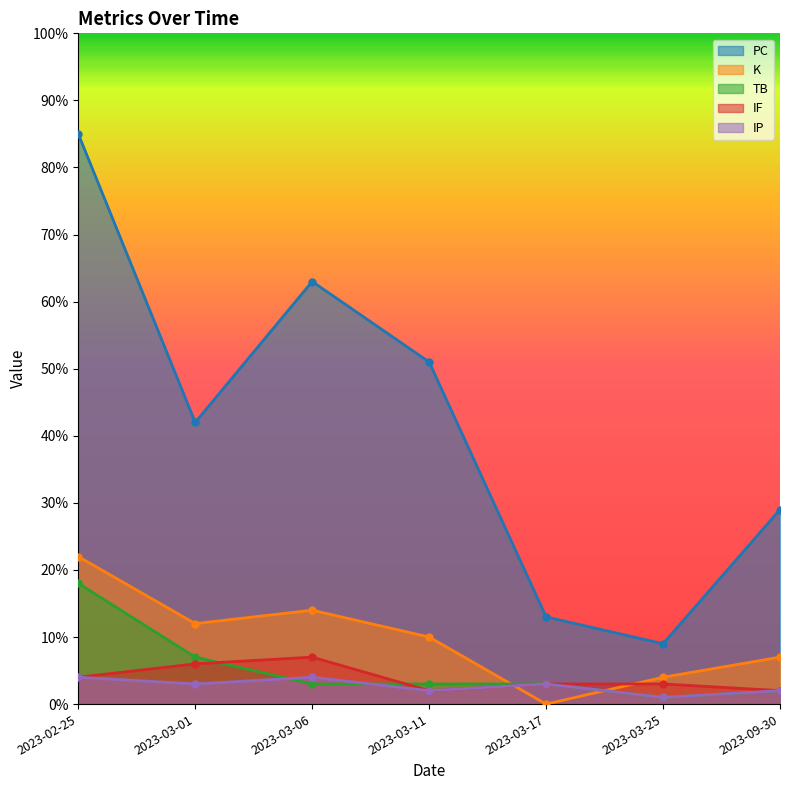

At which label does TB reach its peak?

2023-02-25